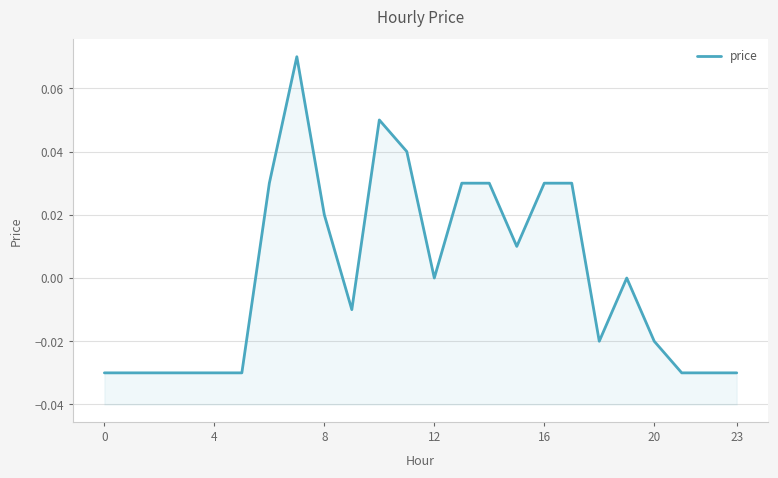

What is the maximum value shown in the chart?

0.1